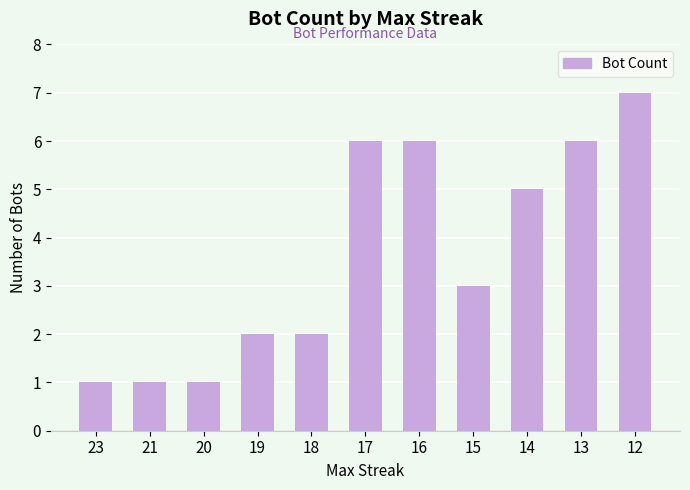

Reading left to right, what are all the values shown in this chart?

23=1	21=1	20=1	19=2	18=2	17=6	16=6	15=3	14=5	13=6	12=7